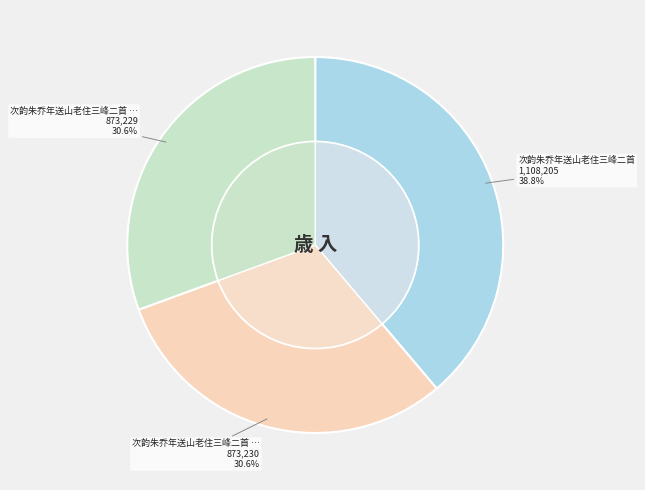

To the nearest percent, what is the difference between the 次韵朱乔年送山老住三峰二首 and 次韵朱乔年送山老住三峰二首 其二 slice percentages?

8%